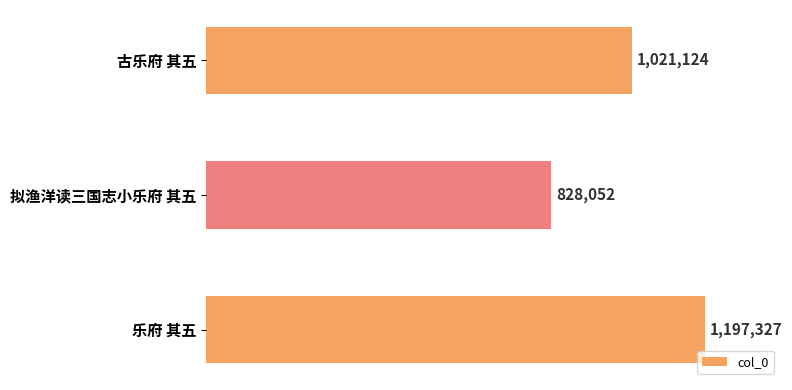

What is the smallest value displayed?

828052